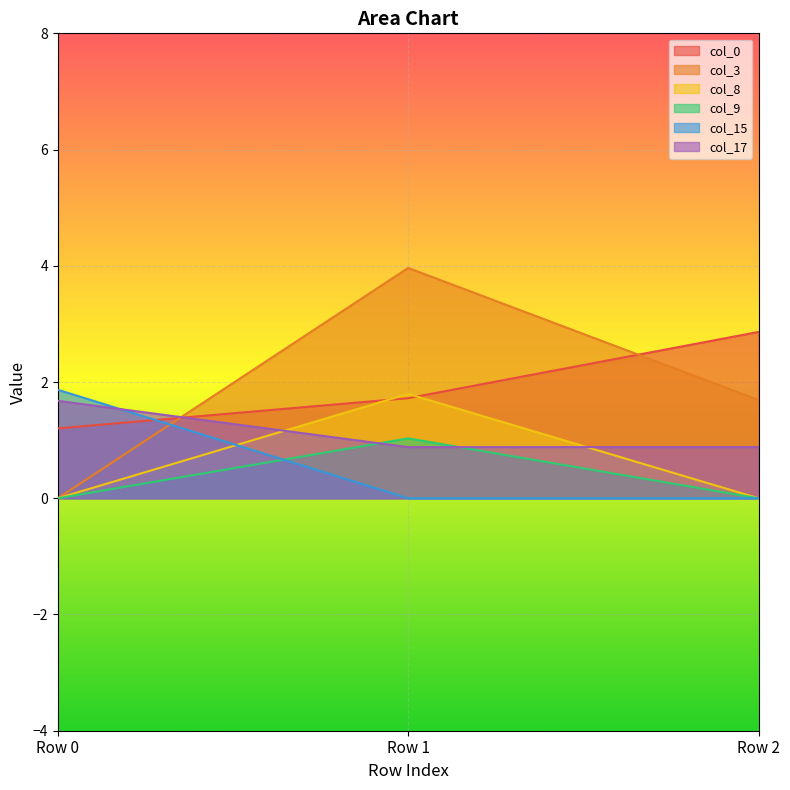

Reading left to right, extract all data points from this chart.

col_0: Row 0=1.2	Row 1=1.7	Row 2=2.9
col_3: Row 0=0.0	Row 1=4.0	Row 2=1.7
col_8: Row 0=0.0	Row 1=1.8	Row 2=0.0
col_9: Row 0=0.0	Row 1=1.0	Row 2=0.0
col_15: Row 0=1.9	Row 1=0.0	Row 2=0.0
col_17: Row 0=1.7	Row 1=0.9	Row 2=0.9